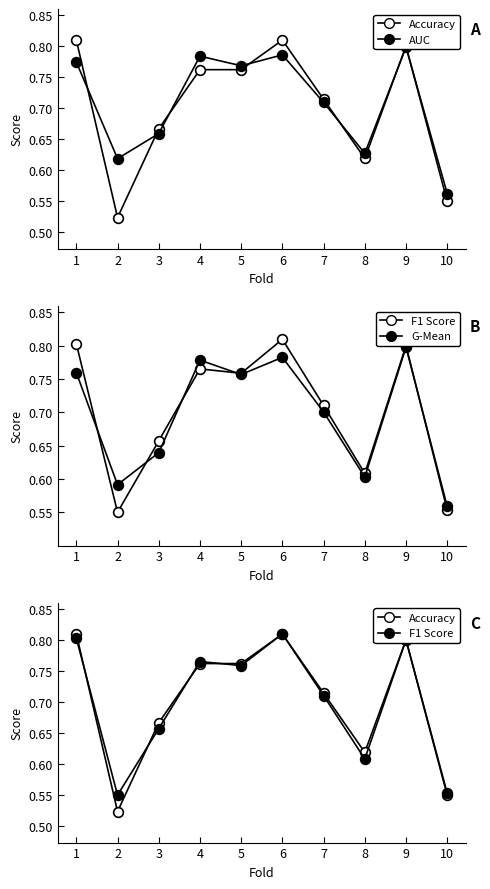

What is the sum of all AUC values?

7.1